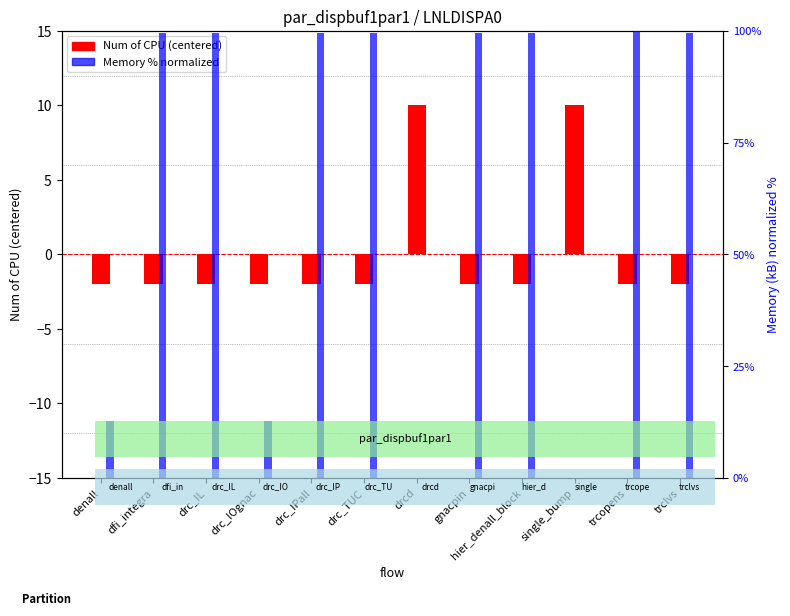

How many distinct data groups are displayed?

2